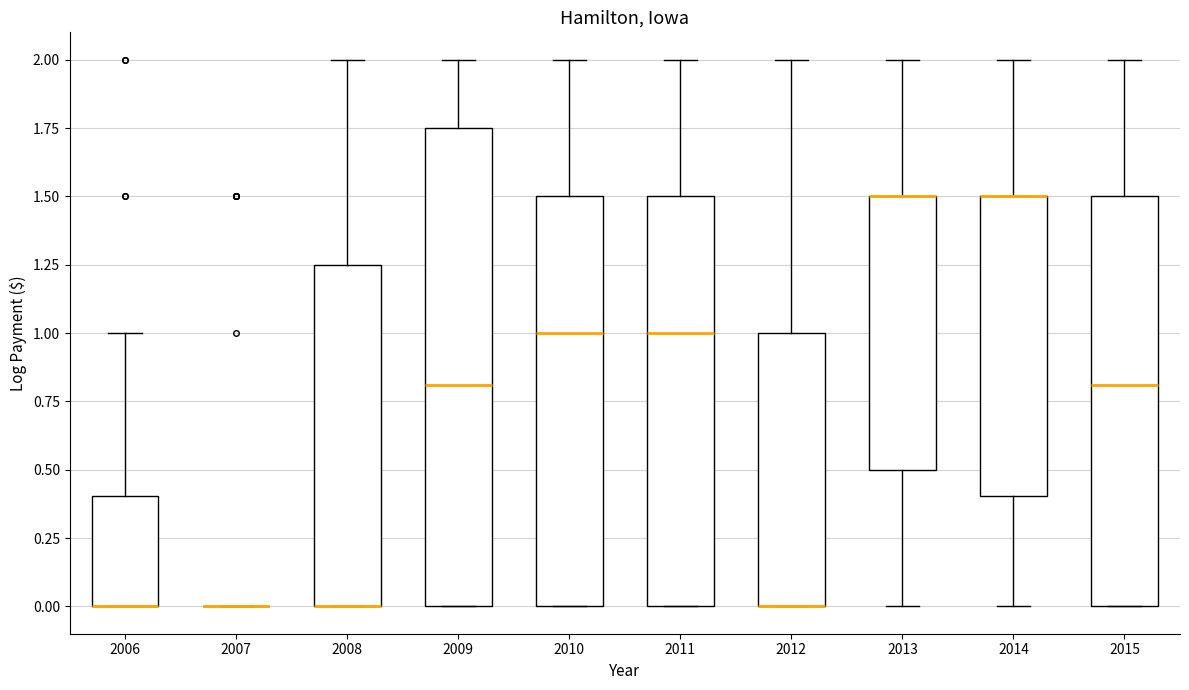

Where is the upper edge of the box at x = 2006 on the y-axis? The values are not printed on the chart, so give them approximately, as read against the axis.

0.40